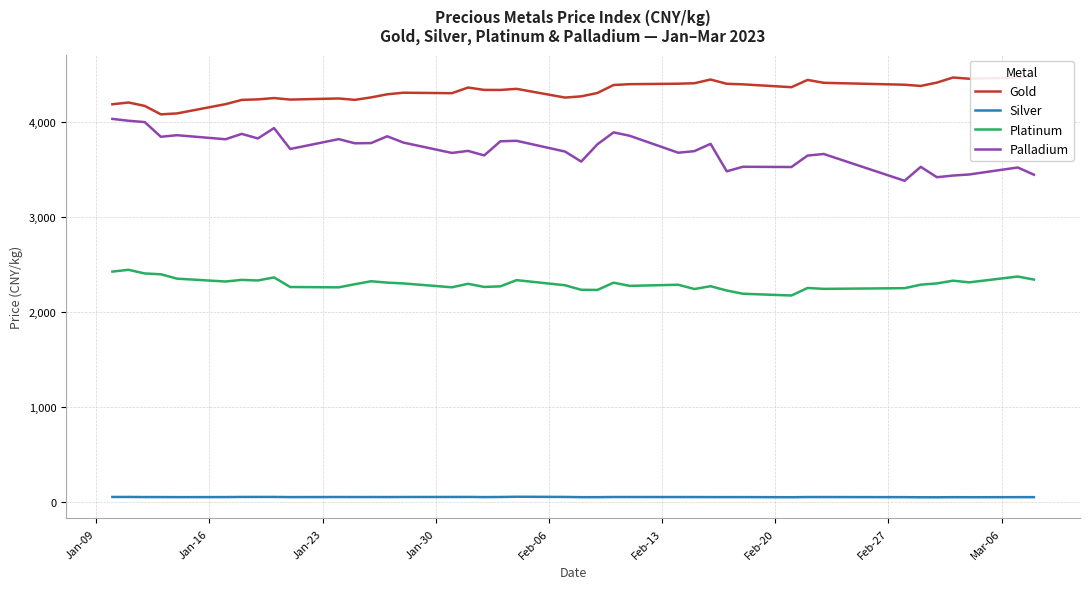

True or false: Silver and Platinum intersect in this chart.

False